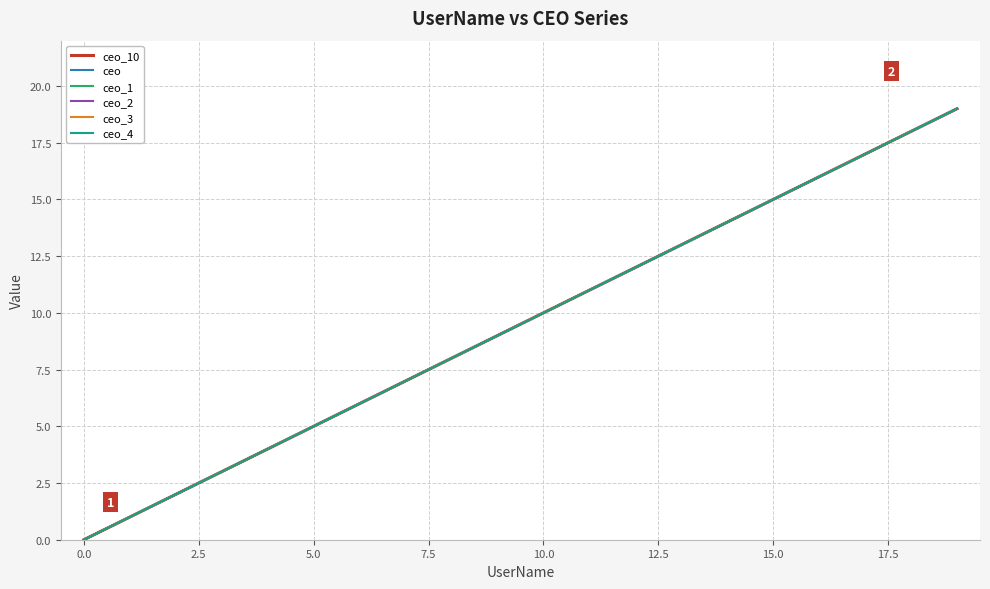

Does the chart display data point markers on the line(s)?

No